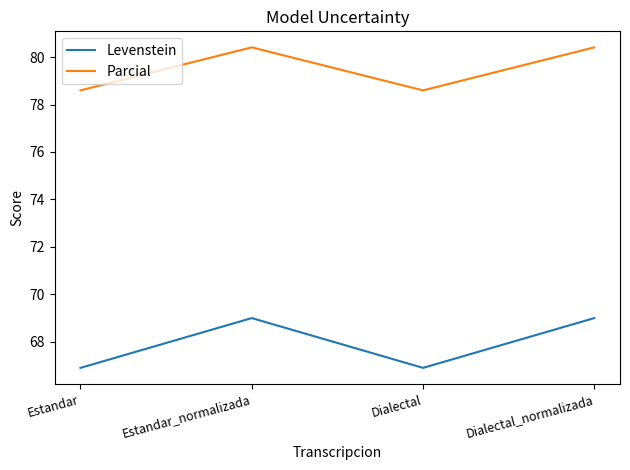

List the series in order of their peak value, highest first.

Parcial, Levenstein